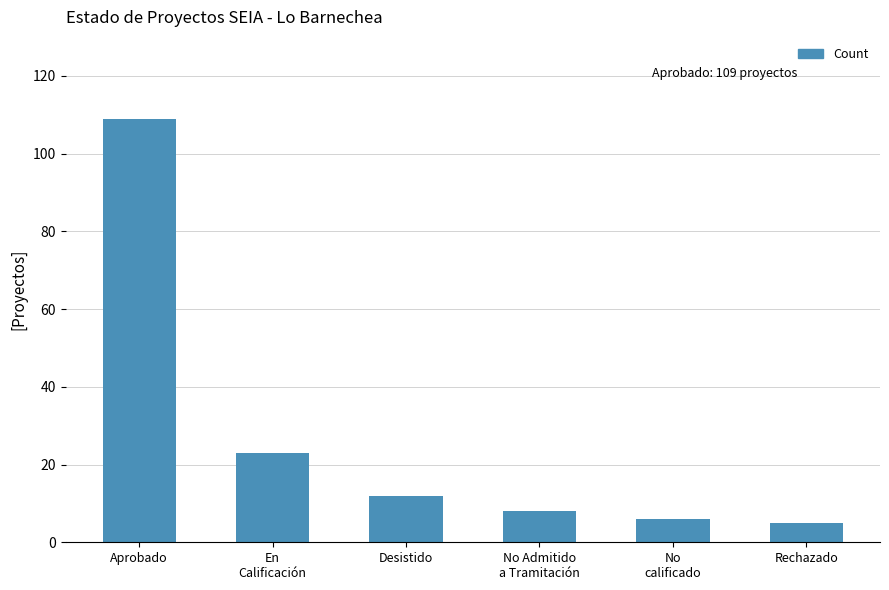

The chart shows a value of 6 at No
calificado. True or false?

True